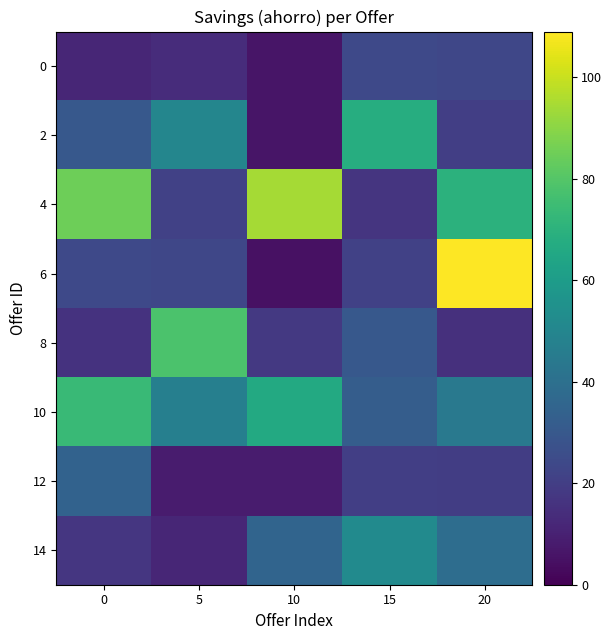

Count the number of data series in this chart.

8